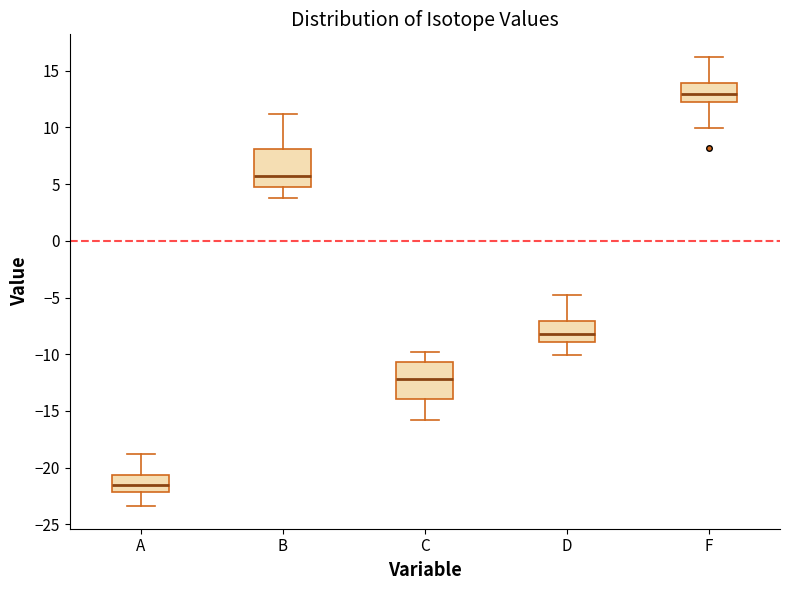

Where does the median line of the box for B sit on the y-axis? The values are not printed on the chart, so give them approximately, as read against the axis.

5.5